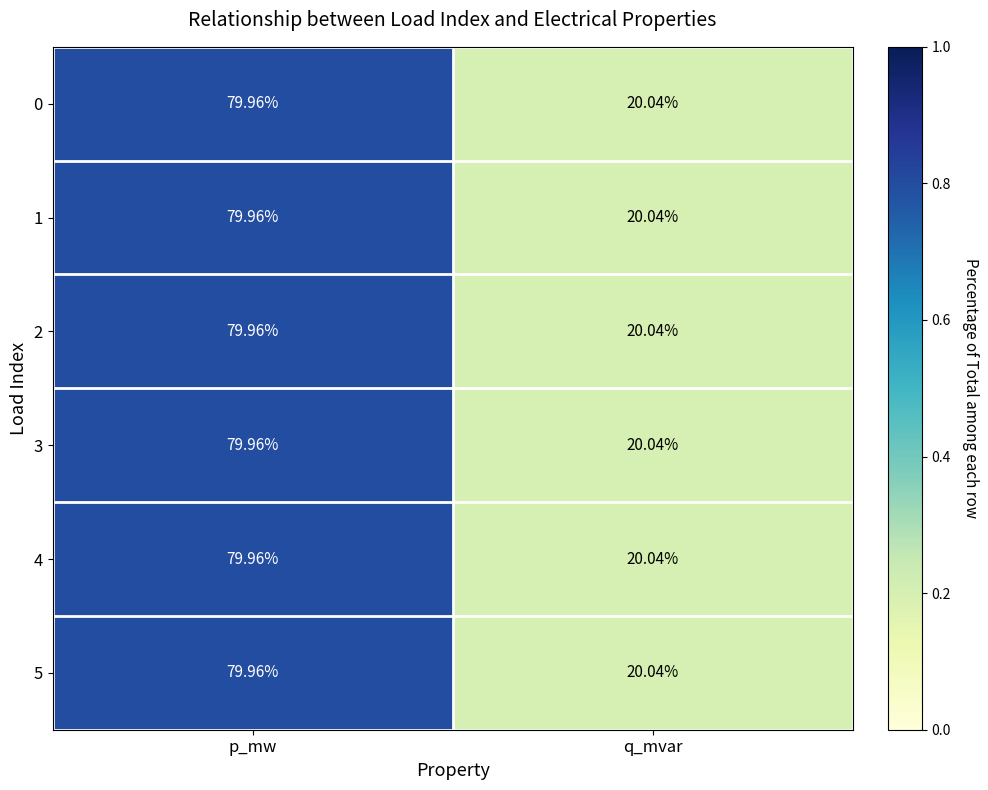

Which category has the lowest value in the 4 series?

q_mvar